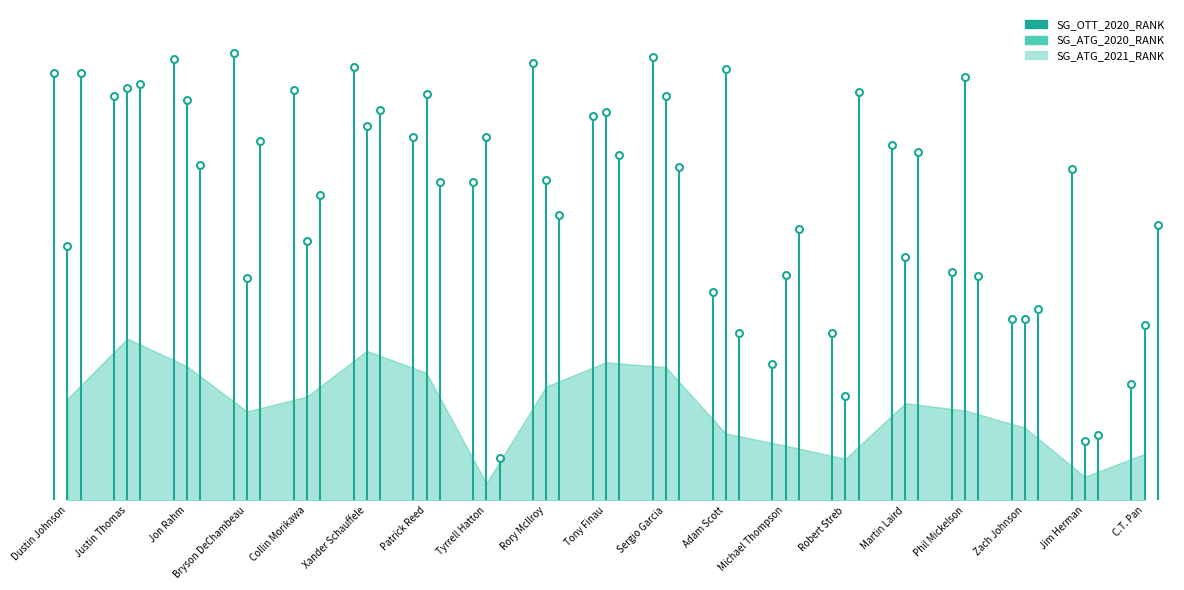

Rank the series by their maximum value, from highest to lowest.

SG_OTT_2020_RANK, SG_ATG_2020_RANK, SG_ATG_2021_RANK